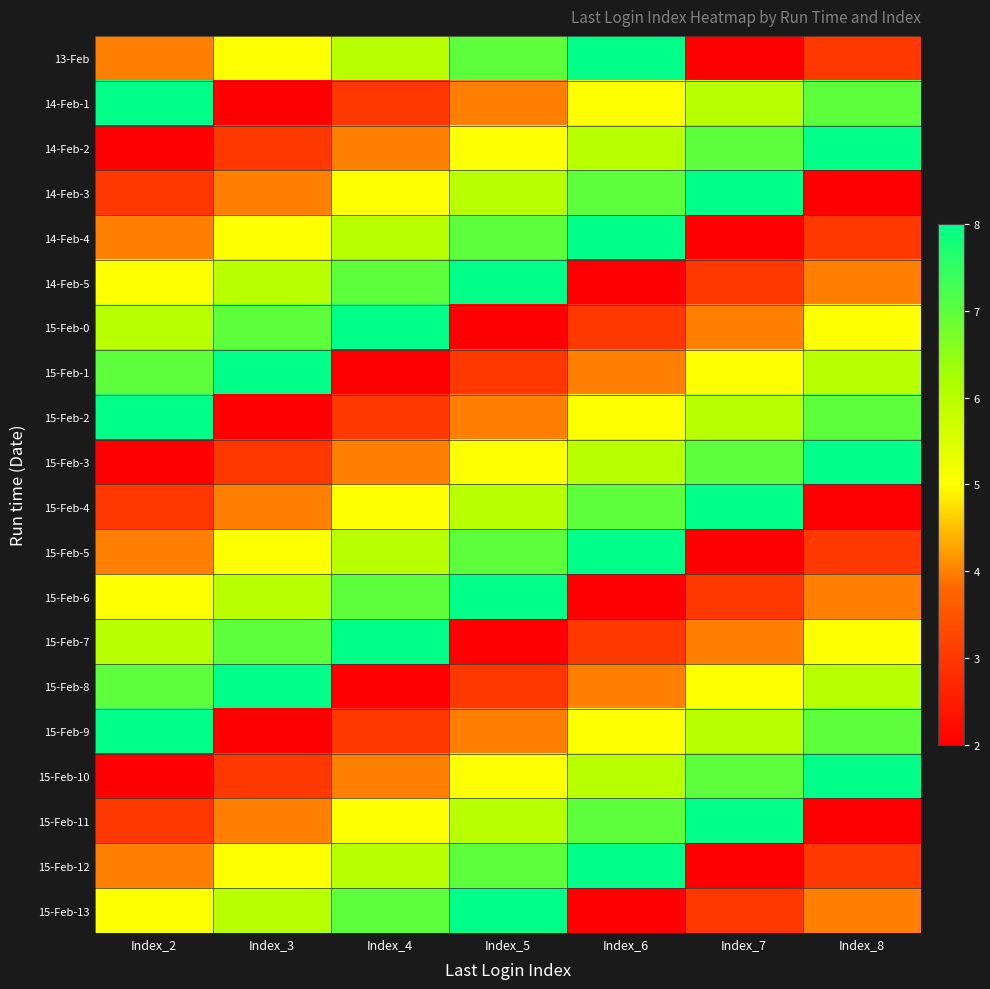

Between Index_7 and Index_8, which is larger?

Index_8